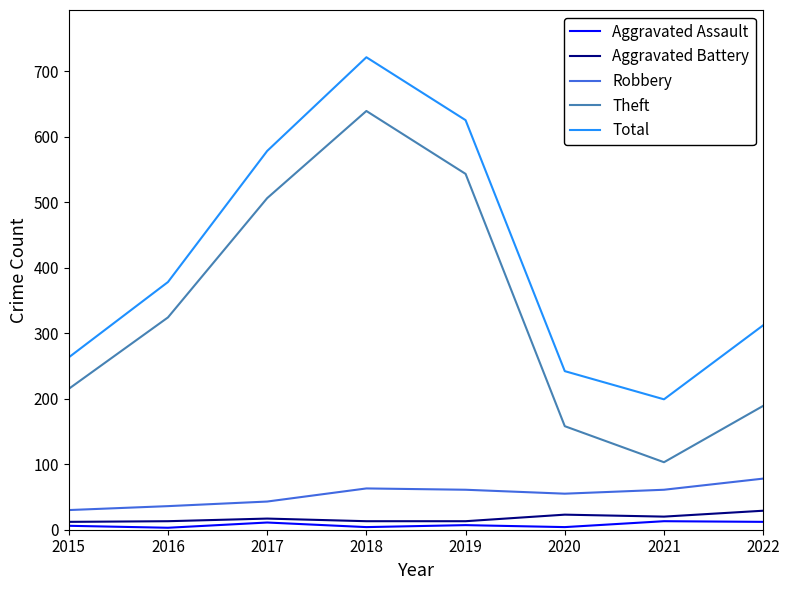

At which label does Aggravated Assault first exceed 7?

2017